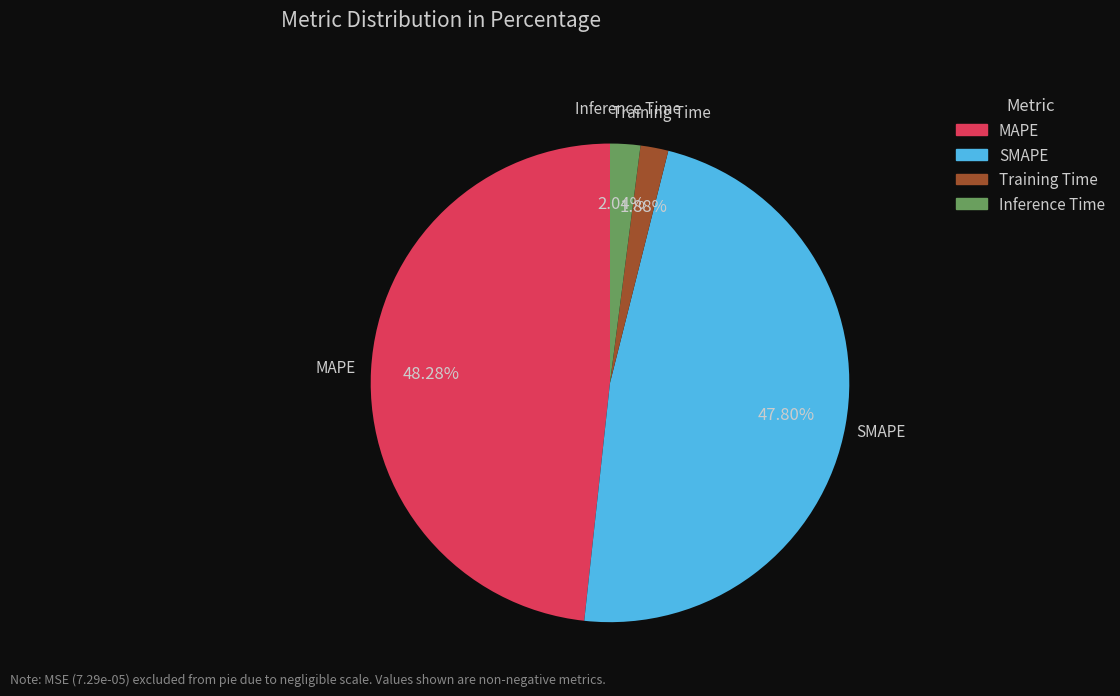

How many slices are in this pie chart?

4